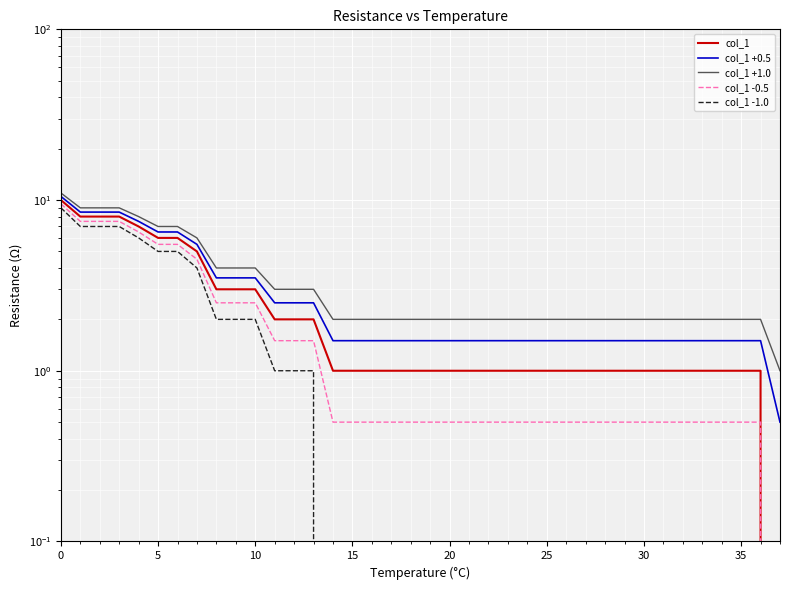

What is the difference between the maximum and minimum values in the col_1 -0.5 series?

9.5